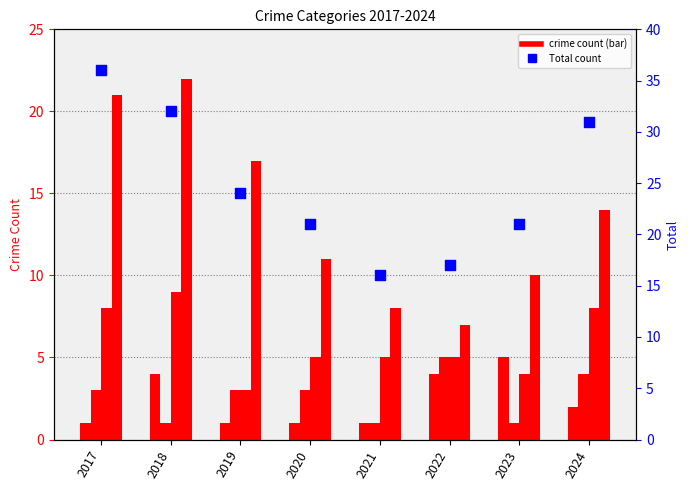

At how many categories does at least one series exceed 24?

3